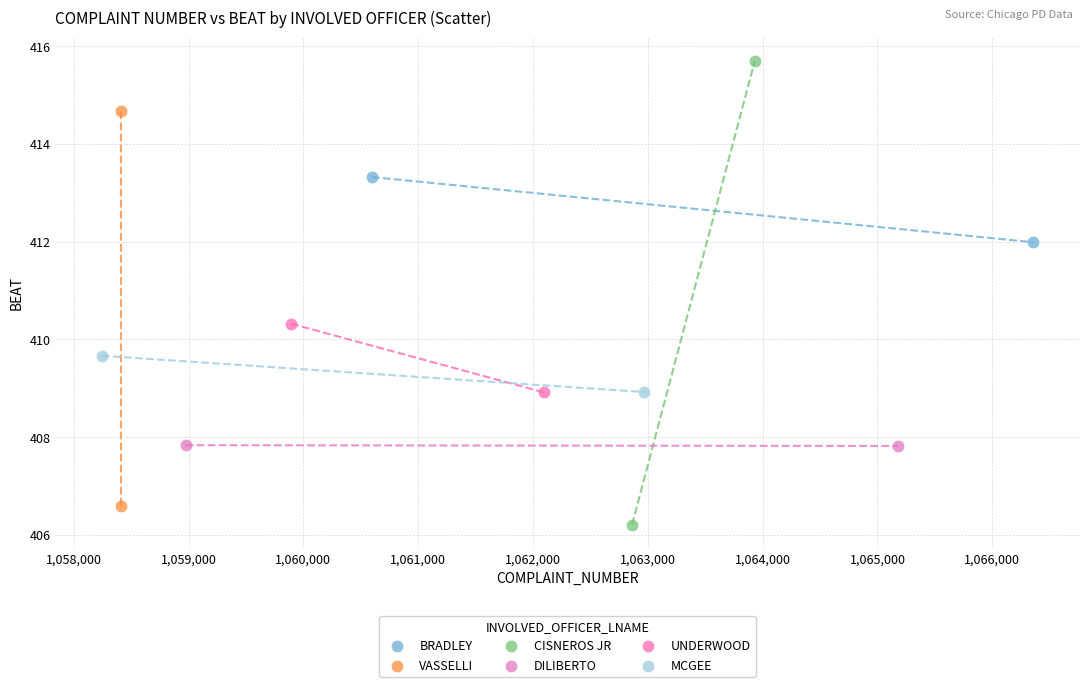

Which series has the widest spread of Y values?

CISNEROS JR